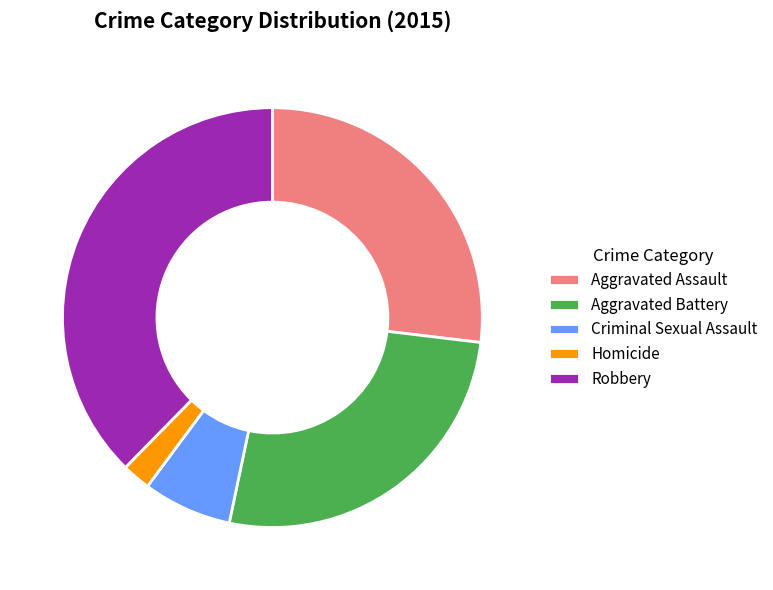

Is there a majority slice in this chart?

No